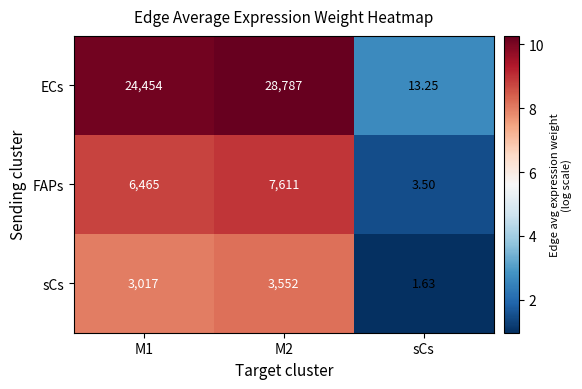

At which category does the chart reach its minimum across all series?

sCs